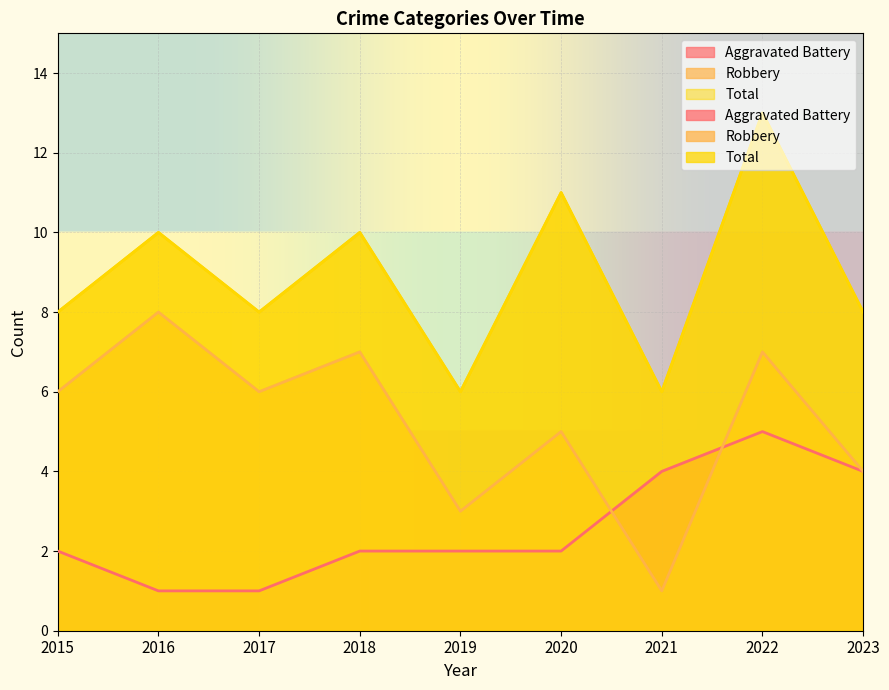

Between 2019 and 2020, which series saw the biggest shift?

Total